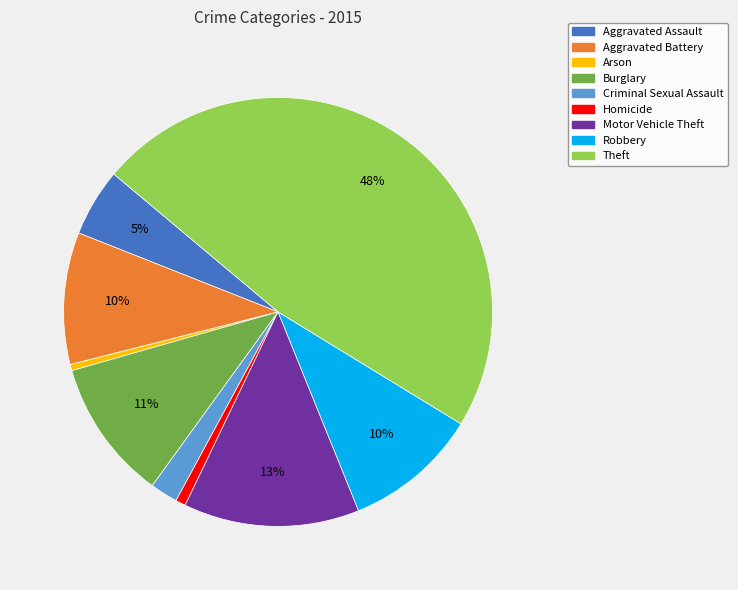

The Aggravated Battery slice represents 10% of the pie. True or false?

True